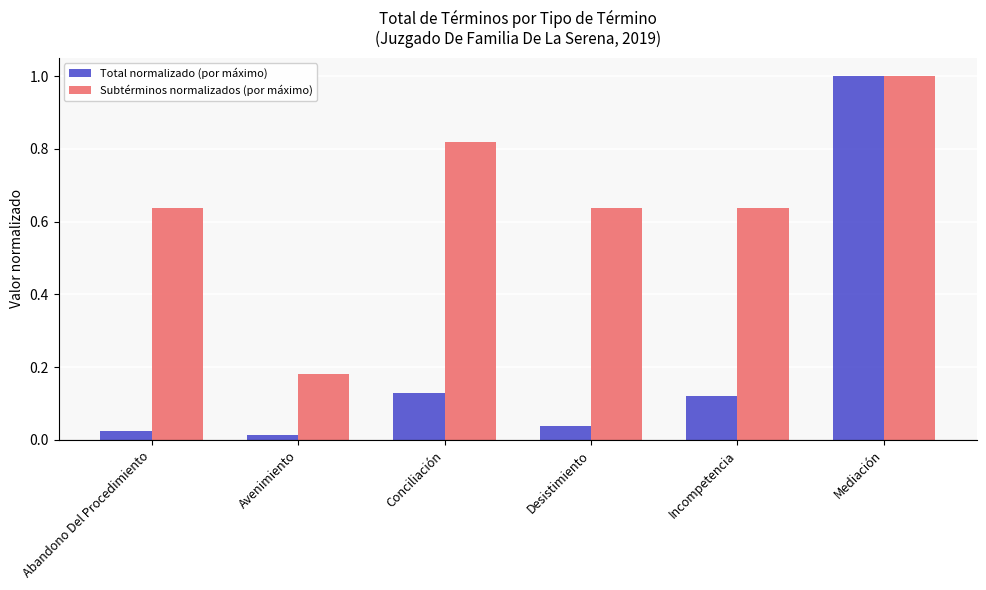

Rank the series by their average value, from lowest to highest.

Total normalizado (por máximo), Subtérminos normalizados (por máximo)